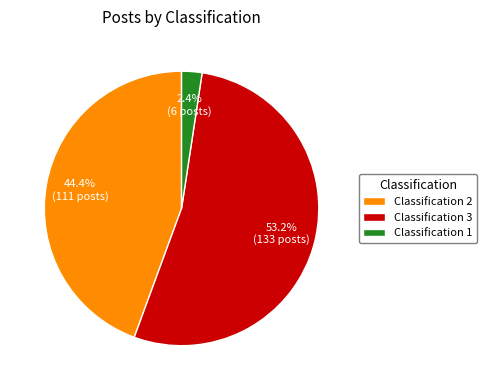

How much of the chart is everything except Classification 3?

46.8%